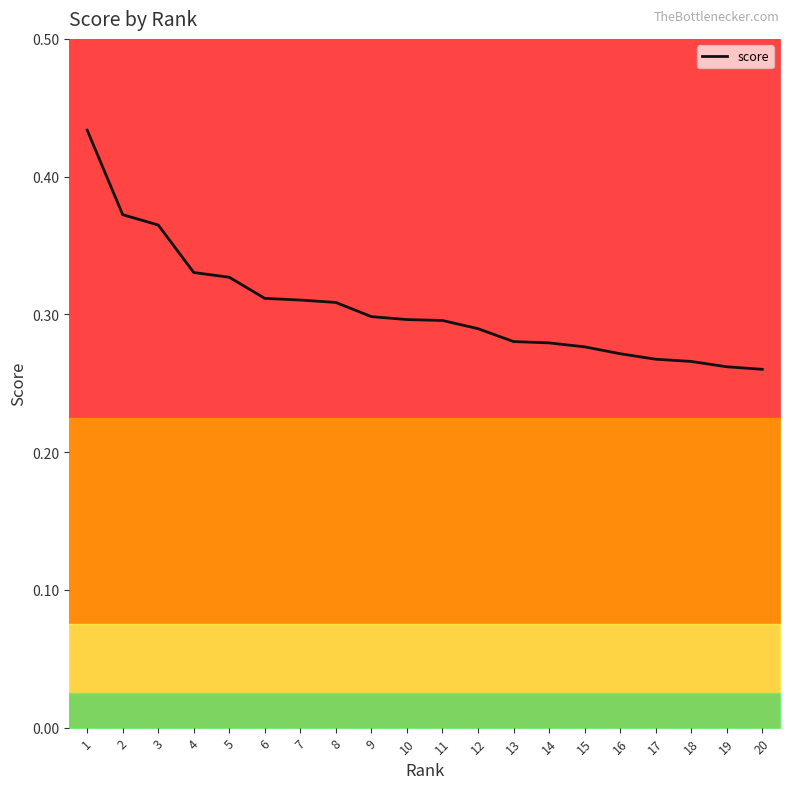

Which category has the highest value across all series?

1